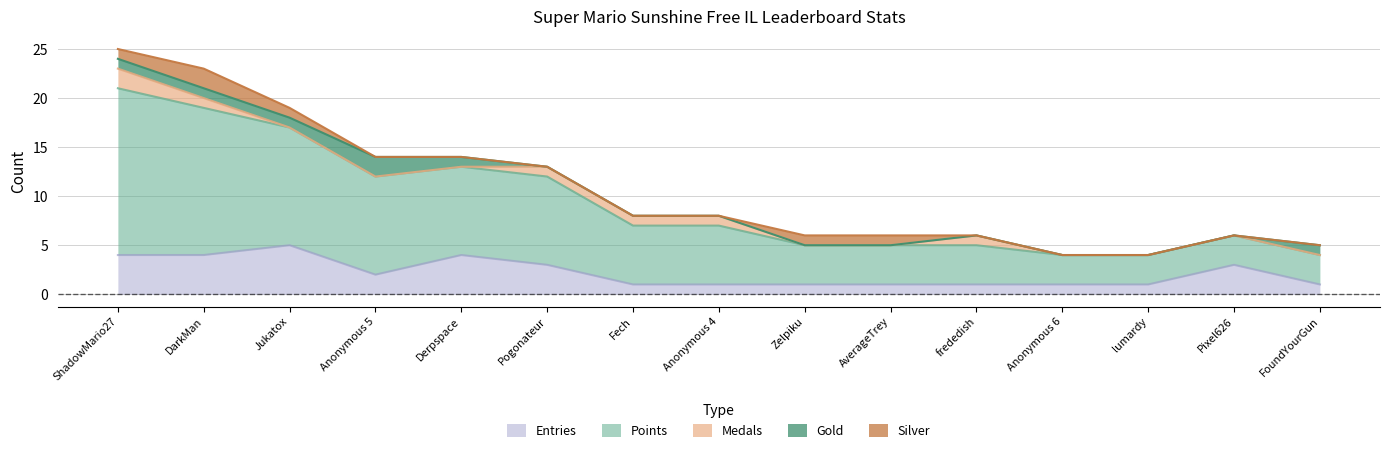

What are all the series names shown in the legend?

Entries, Points, Medals, Gold, Silver